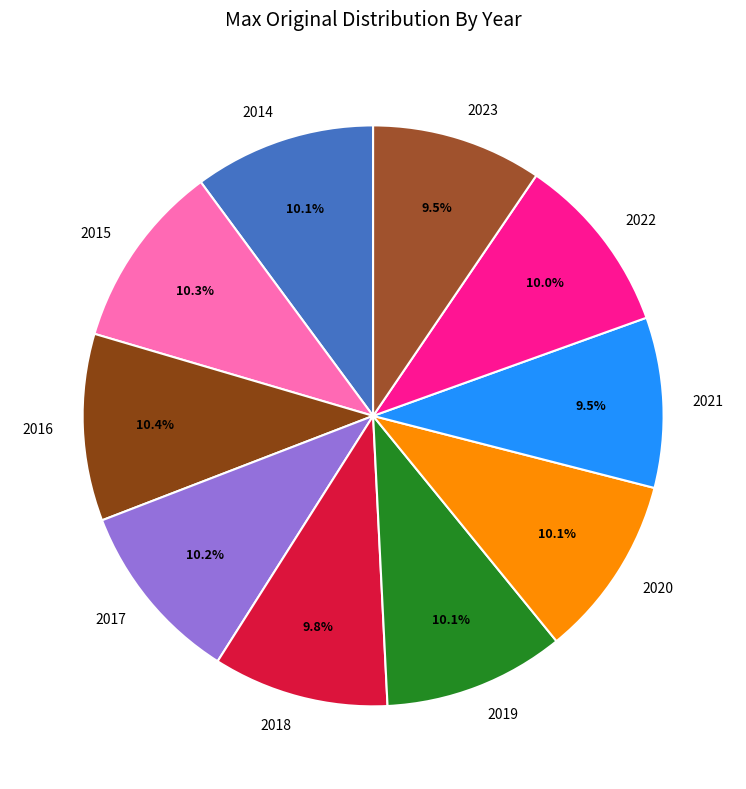

Count the number of slices in the pie.

10